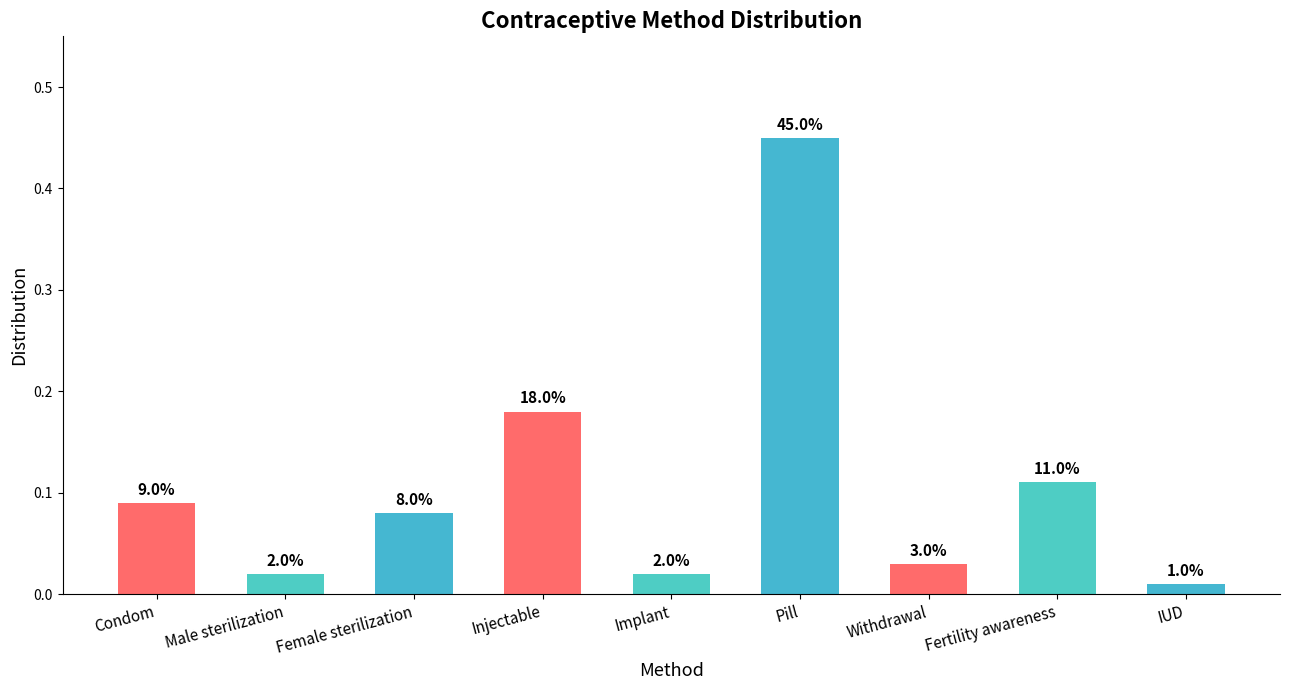

What is the label of the 5th bar from the left?

Implant